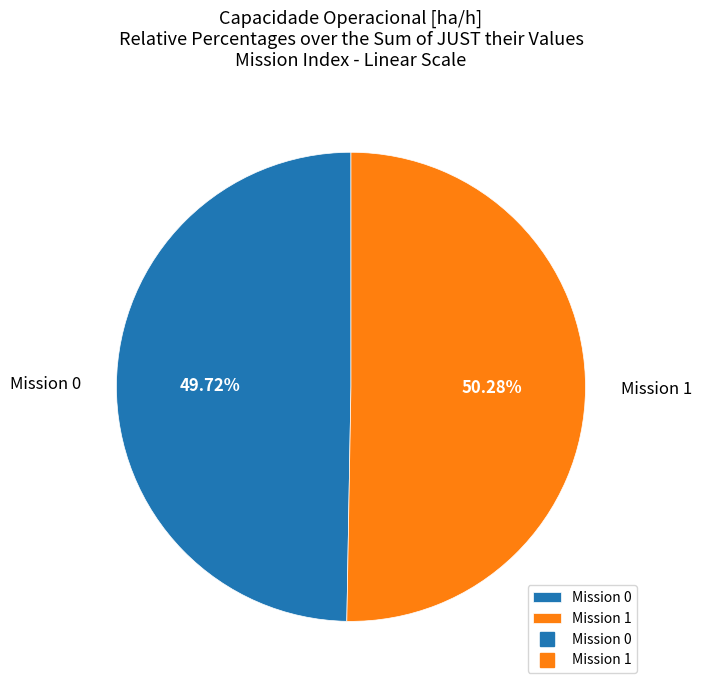

Which slice represents more than half of the pie?

Mission 1